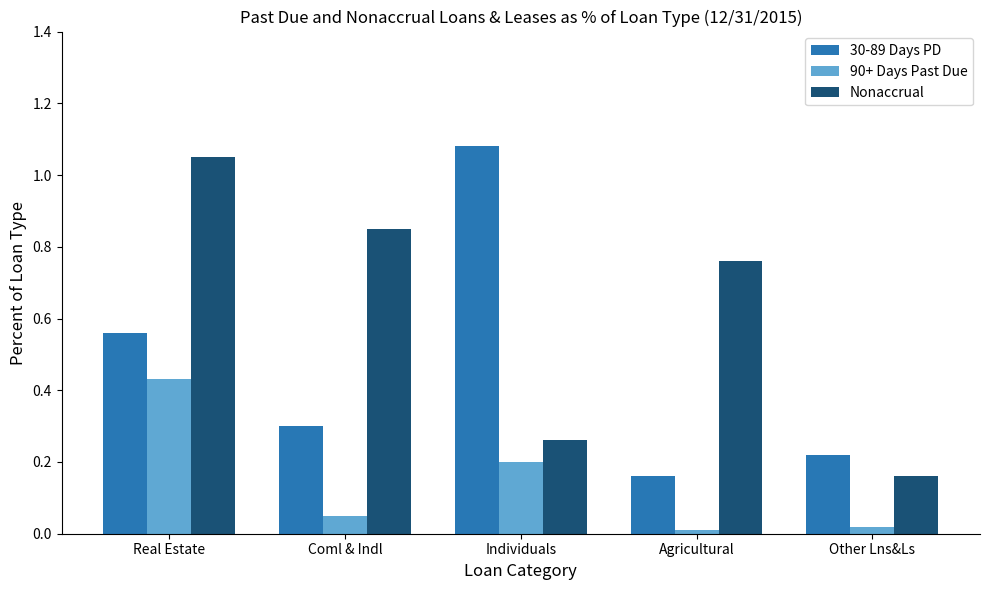

Is it true that 30-89 Days PD equals 0.2 at Agricultural?

True